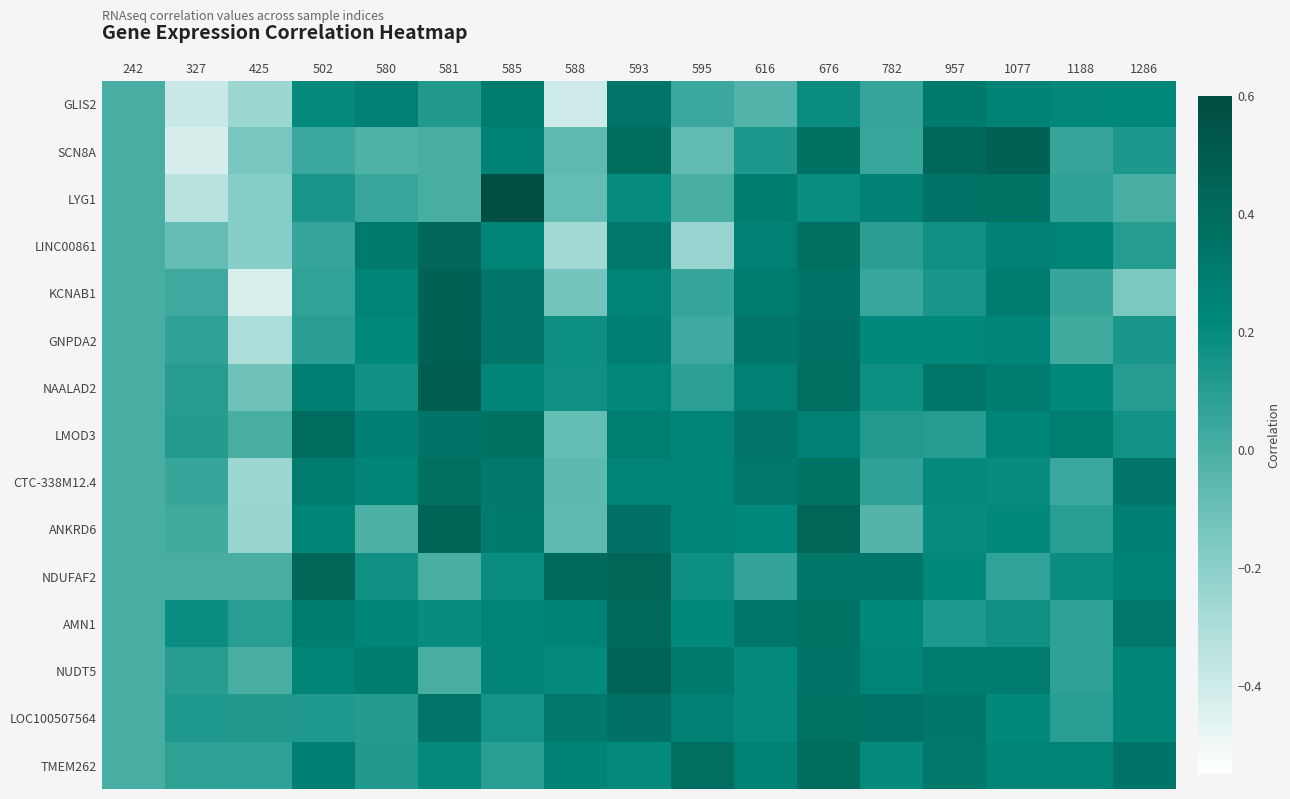

Reading right to left, transcribe all the data shown in this chart.

GLIS2: 1286=0.2	1188=0.2	1077=0.3	957=0.3	782=0.1	676=0.2	616=-0.0	595=0.0	593=0.3	588=-0.4	585=0.3	581=0.1	580=0.3	502=0.2	425=-0.3	327=-0.4	242=0.0
SCN8A: 1286=0.1	1188=0.1	1077=0.5	957=0.4	782=0.0	676=0.4	616=0.1	595=-0.1	593=0.4	588=-0.1	585=0.3	581=0.0	580=-0.0	502=0.0	425=-0.1	327=-0.4	242=0.0
LYG1: 1286=0.0	1188=0.1	1077=0.4	957=0.3	782=0.3	676=0.2	616=0.3	595=0.0	593=0.2	588=-0.1	585=0.6	581=0.0	580=0.0	502=0.1	425=-0.2	327=-0.3	242=0.0
LINC00861: 1286=0.1	1188=0.2	1077=0.3	957=0.2	782=0.1	676=0.4	616=0.3	595=-0.2	593=0.3	588=-0.3	585=0.2	581=0.4	580=0.3	502=0.1	425=-0.2	327=-0.1	242=0.0
KCNAB1: 1286=-0.2	1188=0.1	1077=0.3	957=0.1	782=0.0	676=0.3	616=0.3	595=0.0	593=0.2	588=-0.1	585=0.3	581=0.5	580=0.2	502=0.1	425=-0.4	327=0.0	242=0.0
GNPDA2: 1286=0.1	1188=0.0	1077=0.2	957=0.2	782=0.2	676=0.4	616=0.3	595=0.0	593=0.3	588=0.2	585=0.3	581=0.5	580=0.2	502=0.1	425=-0.3	327=0.1	242=0.0
NAALAD2: 1286=0.1	1188=0.2	1077=0.3	957=0.3	782=0.2	676=0.4	616=0.3	595=0.1	593=0.2	588=0.2	585=0.2	581=0.5	580=0.2	502=0.3	425=-0.1	327=0.1	242=0.0
LMOD3: 1286=0.2	1188=0.3	1077=0.2	957=0.1	782=0.1	676=0.3	616=0.3	595=0.2	593=0.3	588=-0.1	585=0.4	581=0.3	580=0.3	502=0.4	425=0.0	327=0.1	242=0.0
CTC-338M12.4: 1286=0.3	1188=0.0	1077=0.2	957=0.2	782=0.1	676=0.4	616=0.3	595=0.2	593=0.2	588=-0.1	585=0.3	581=0.4	580=0.2	502=0.3	425=-0.3	327=0.0	242=0.0
ANKRD6: 1286=0.3	1188=0.1	1077=0.2	957=0.2	782=-0.0	676=0.4	616=0.2	595=0.2	593=0.4	588=-0.1	585=0.3	581=0.4	580=-0.0	502=0.2	425=-0.2	327=0.0	242=0.0
NDUFAF2: 1286=0.3	1188=0.2	1077=0.1	957=0.2	782=0.3	676=0.3	616=0.1	595=0.2	593=0.4	588=0.4	585=0.2	581=0.0	580=0.2	502=0.4	425=0.0	327=0.0	242=0.0
AMN1: 1286=0.3	1188=0.1	1077=0.2	957=0.1	782=0.2	676=0.4	616=0.3	595=0.2	593=0.4	588=0.3	585=0.2	581=0.2	580=0.2	502=0.3	425=0.1	327=0.2	242=0.0
NUDT5: 1286=0.2	1188=0.1	1077=0.3	957=0.3	782=0.2	676=0.3	616=0.2	595=0.3	593=0.4	588=0.2	585=0.2	581=0.0	580=0.3	502=0.2	425=0.0	327=0.1	242=0.0
LOC100507564: 1286=0.2	1188=0.1	1077=0.2	957=0.3	782=0.4	676=0.4	616=0.2	595=0.3	593=0.4	588=0.3	585=0.2	581=0.3	580=0.1	502=0.1	425=0.1	327=0.1	242=0.0
TMEM262: 1286=0.3	1188=0.2	1077=0.2	957=0.3	782=0.2	676=0.4	616=0.3	595=0.4	593=0.2	588=0.3	585=0.1	581=0.2	580=0.1	502=0.3	425=0.1	327=0.1	242=0.0